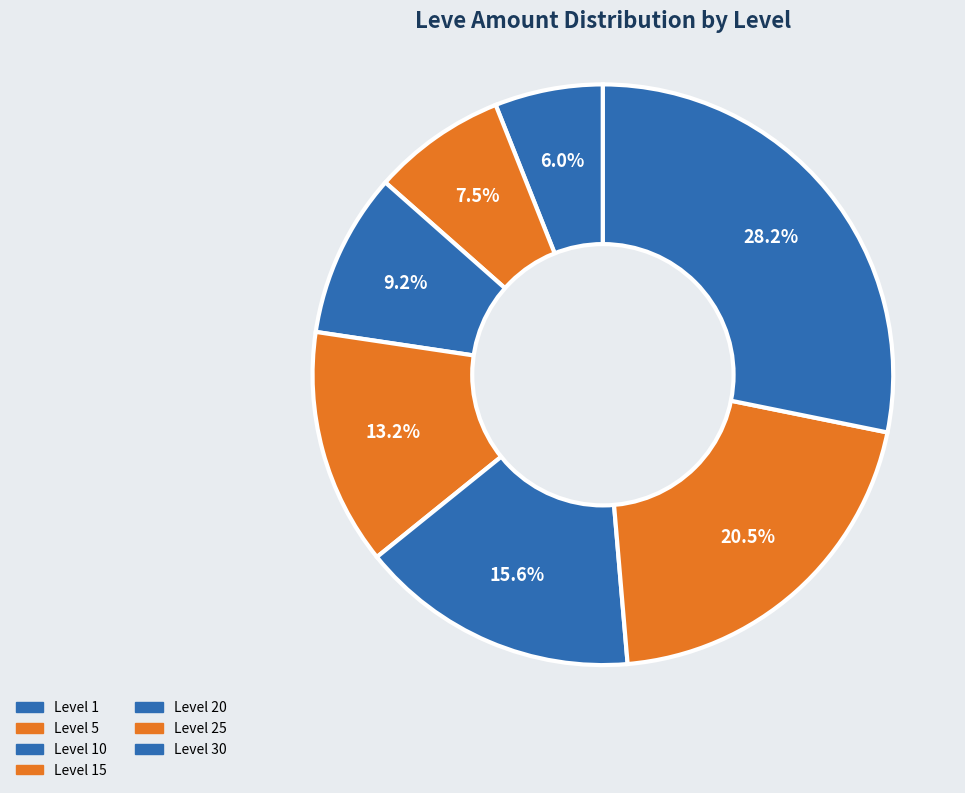

To the nearest percent, what is the difference between the Level 25 and Level 10 slice percentages?

11%